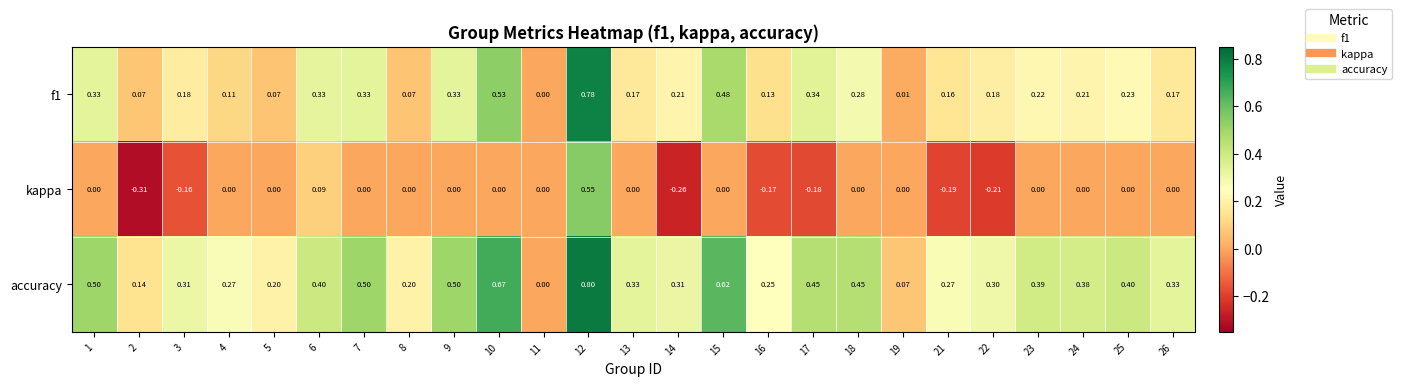

Which series has the largest total across all categories?

accuracy